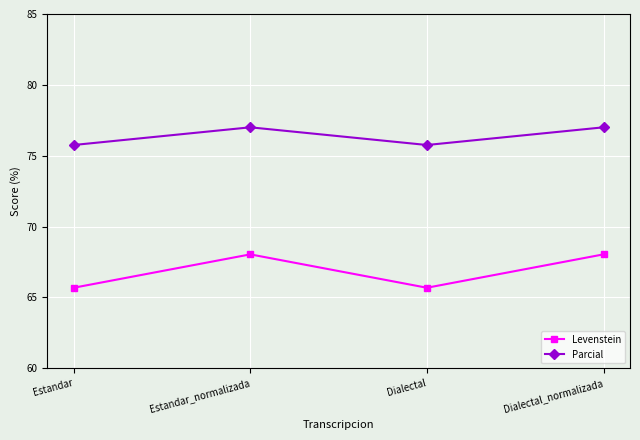

The Levenstein series shows 65.7 at Dialectal. True or false?

True